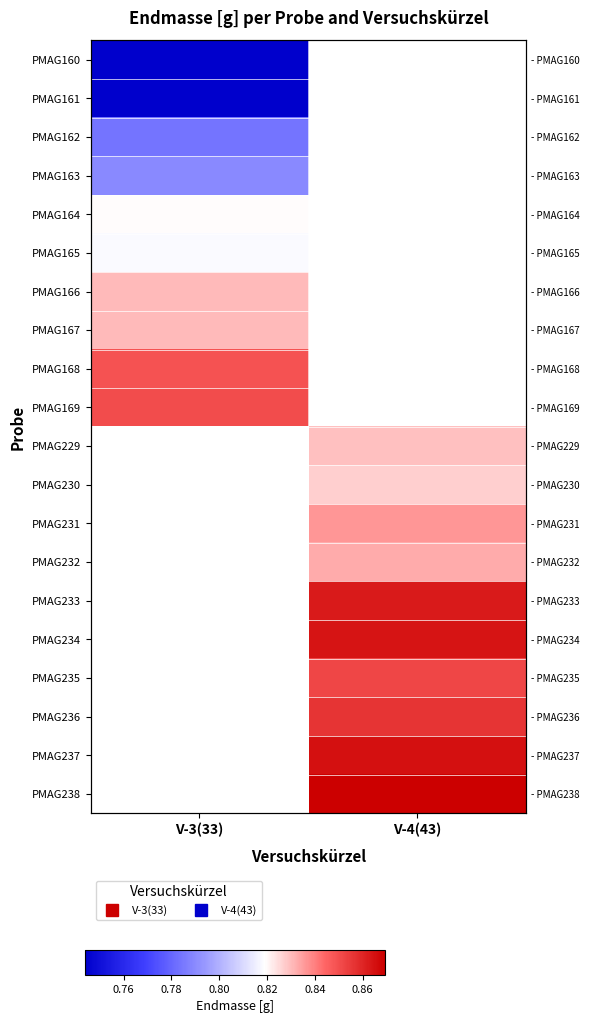

Is the value of PMAG169 at V-4(43) greater than the value of PMAG234 at V-4(43)?

No